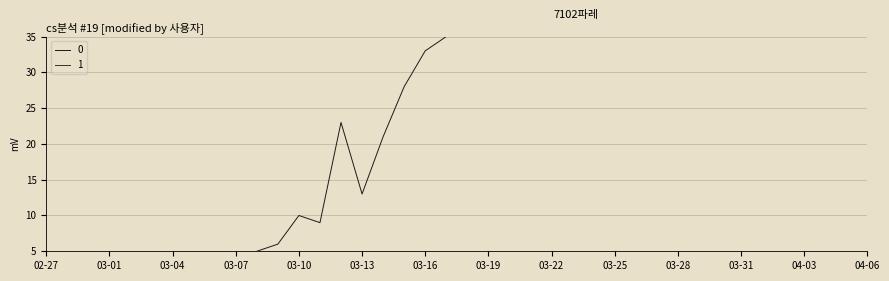

Is it true that 0 equals 145 at 2020-03-21?

False